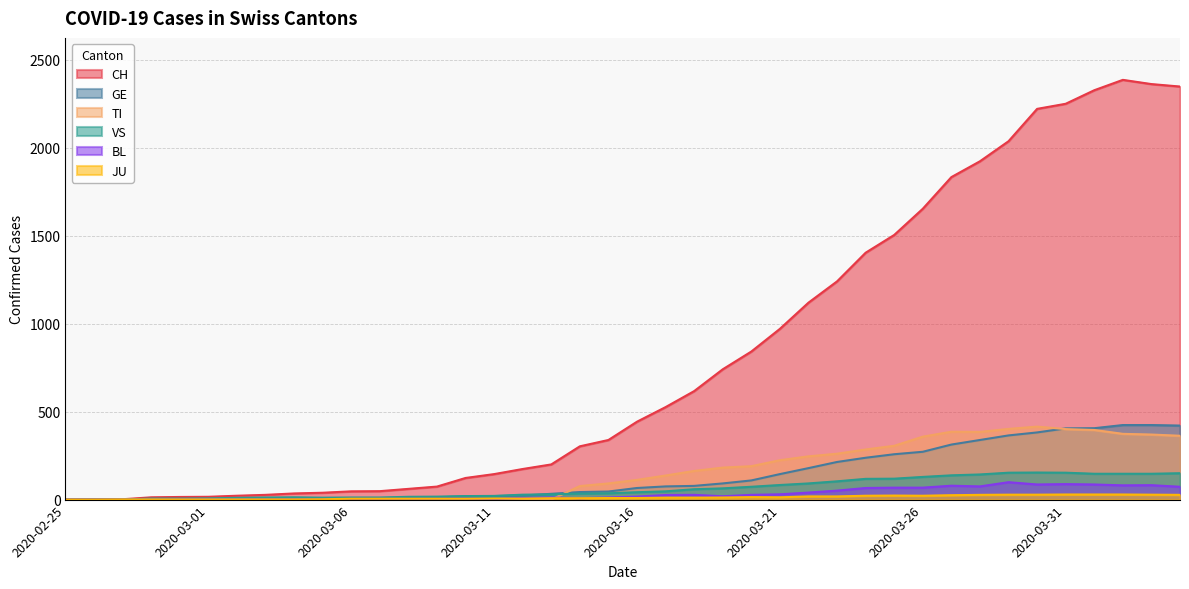

At how many categories does at least one series exceed 1000?

14